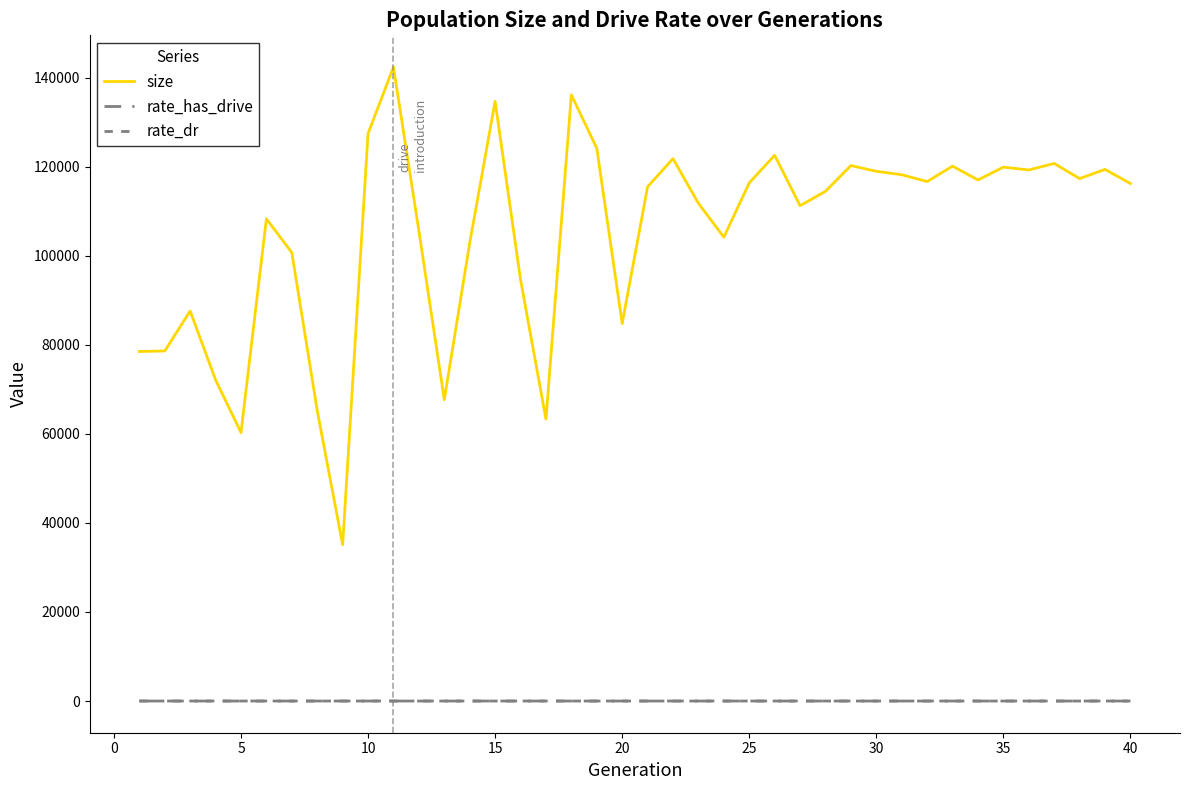

Is this an area chart (filled region under the line)?

No